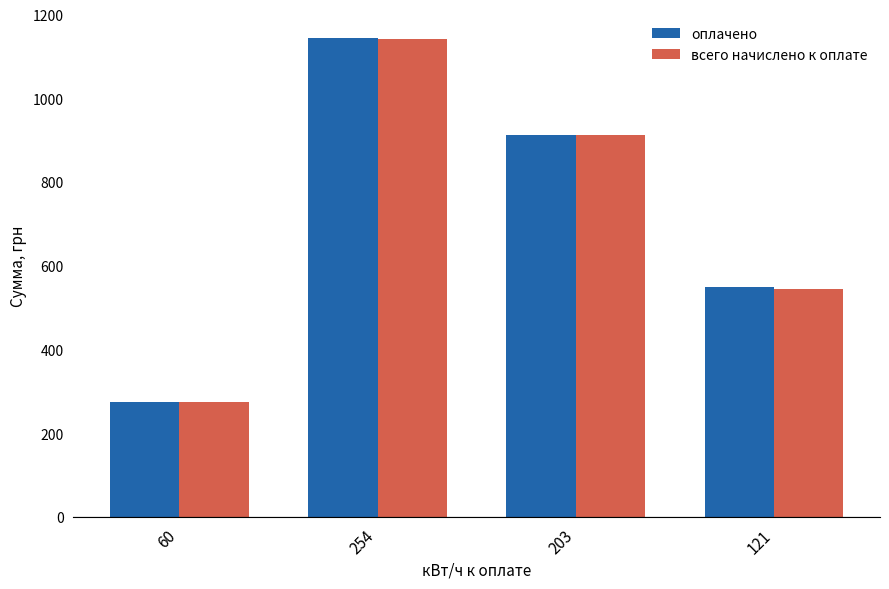

How many groups of bars are there?

4